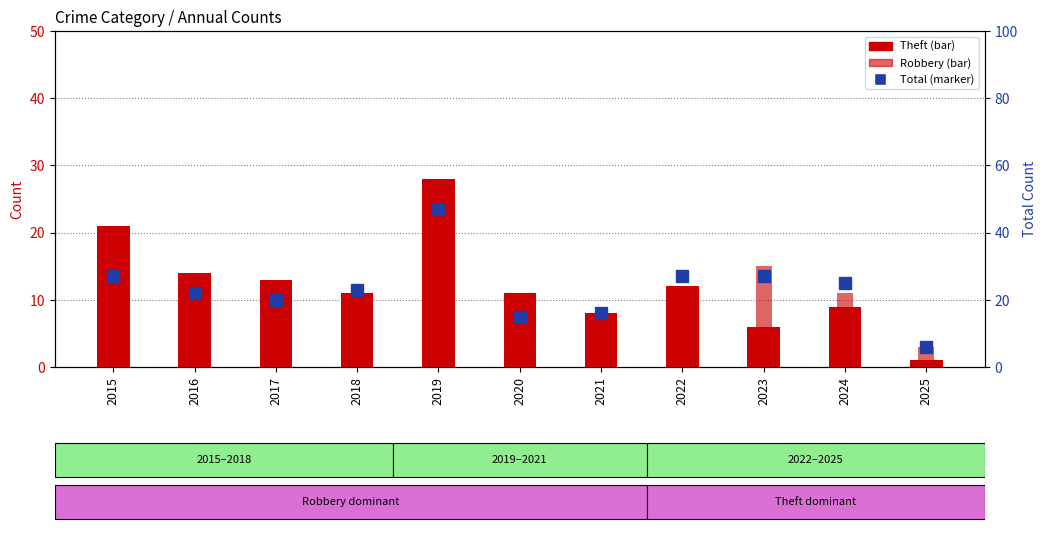

How many values in the Total series are below 23?

5